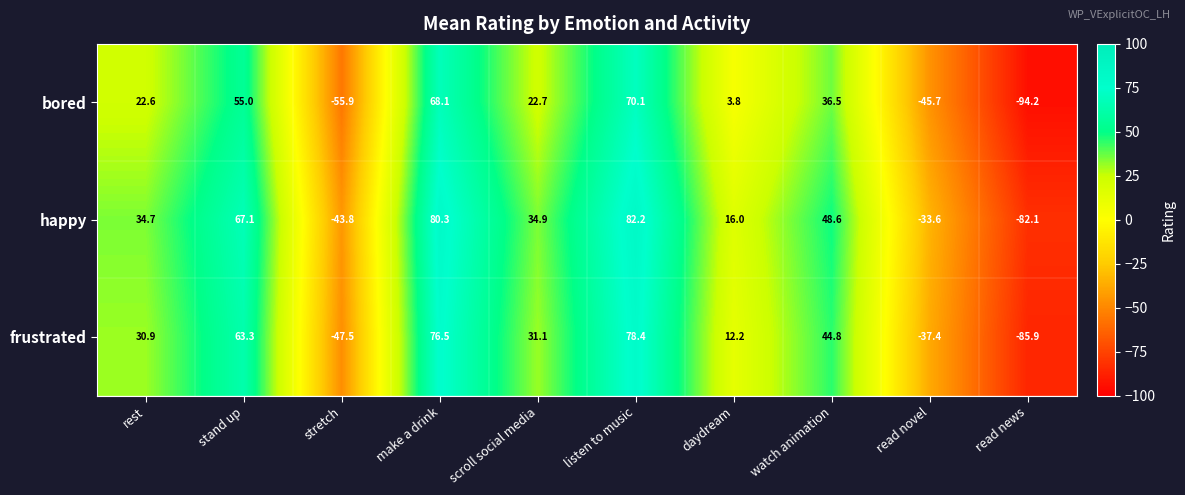

Where is happy nearest to the value 0?

daydream